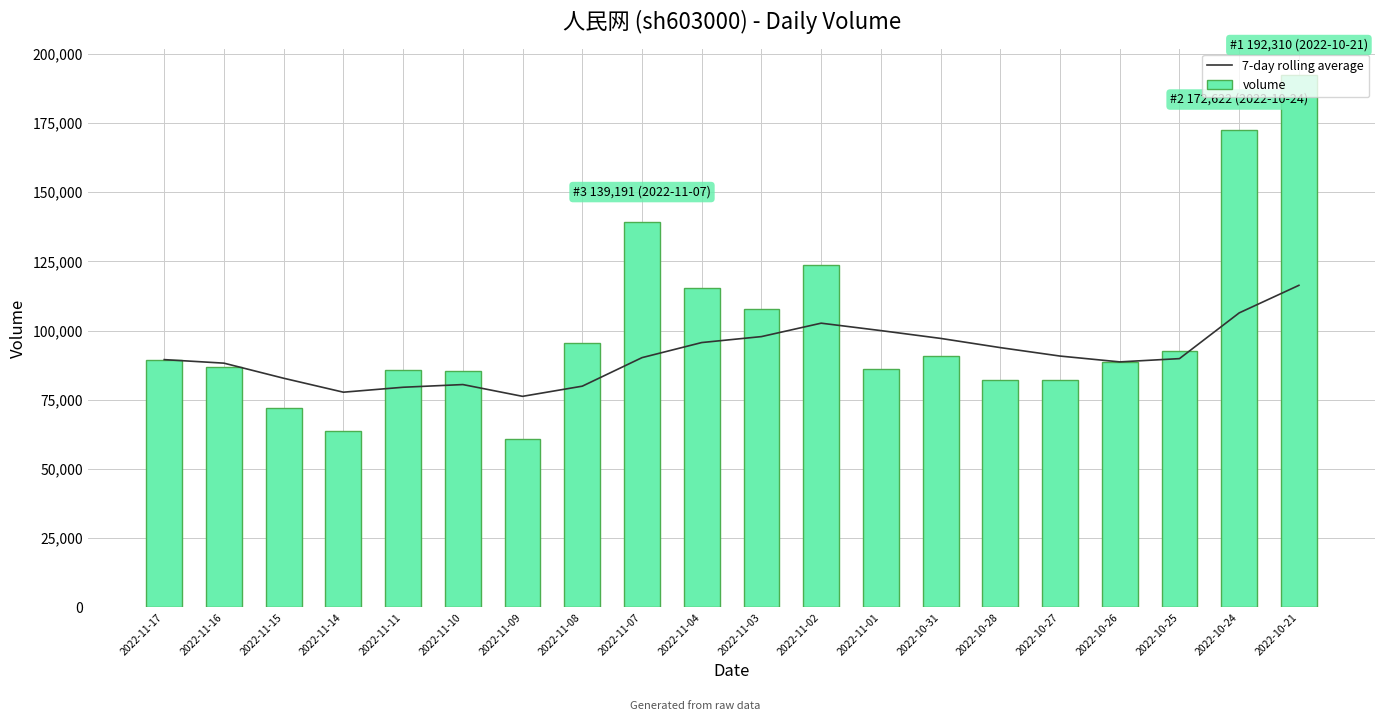

Which has a higher value, 2022-11-08 or 2022-11-09?

2022-11-08